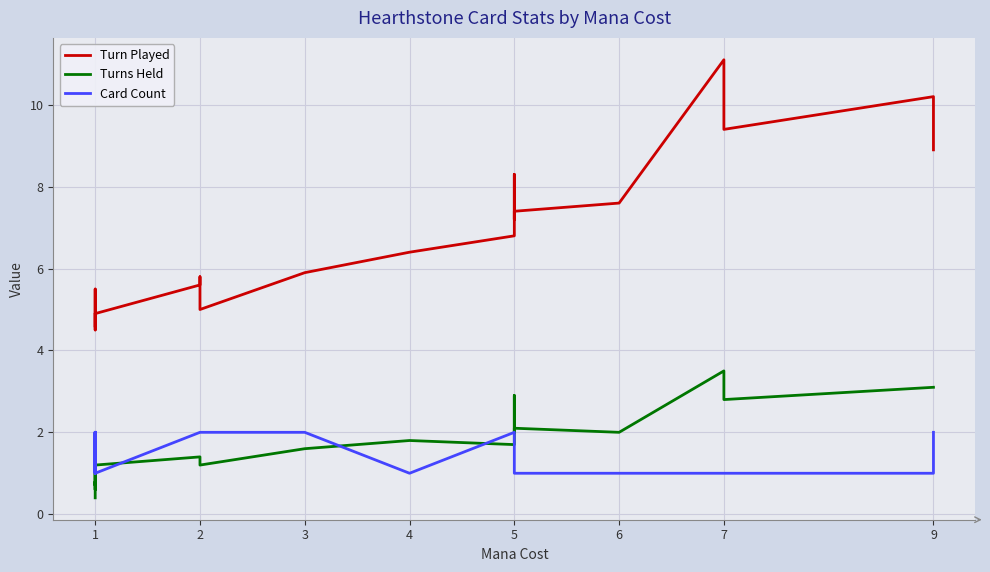

What is the difference between the maximum and minimum values in the Turn Played series?

6.6